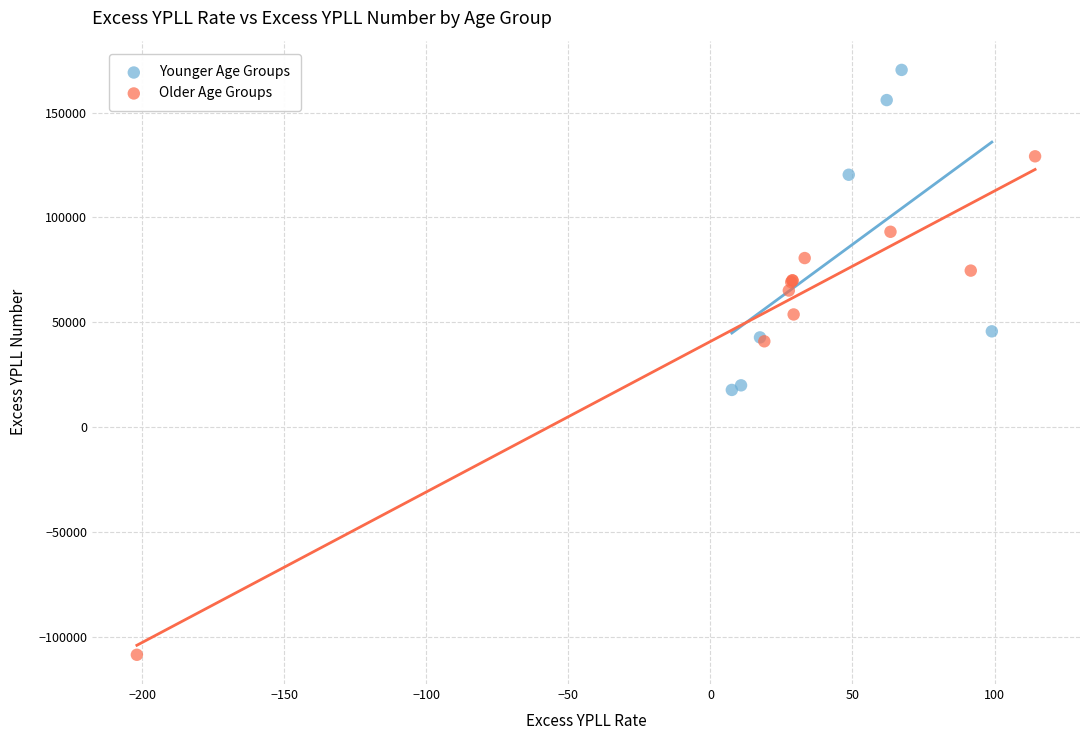

Which series reaches the maximum Y coordinate?

Younger Age Groups